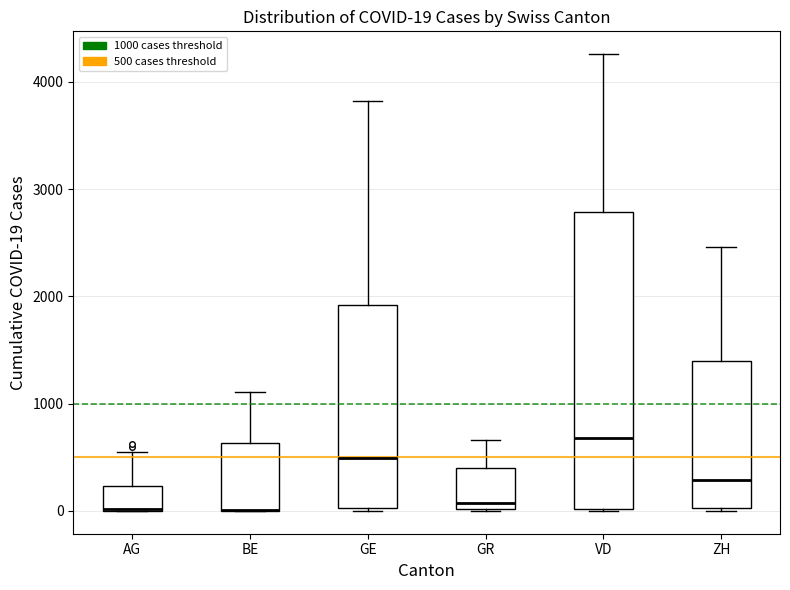

Which box is the tallest, from its lower edge to its upper edge?

VD